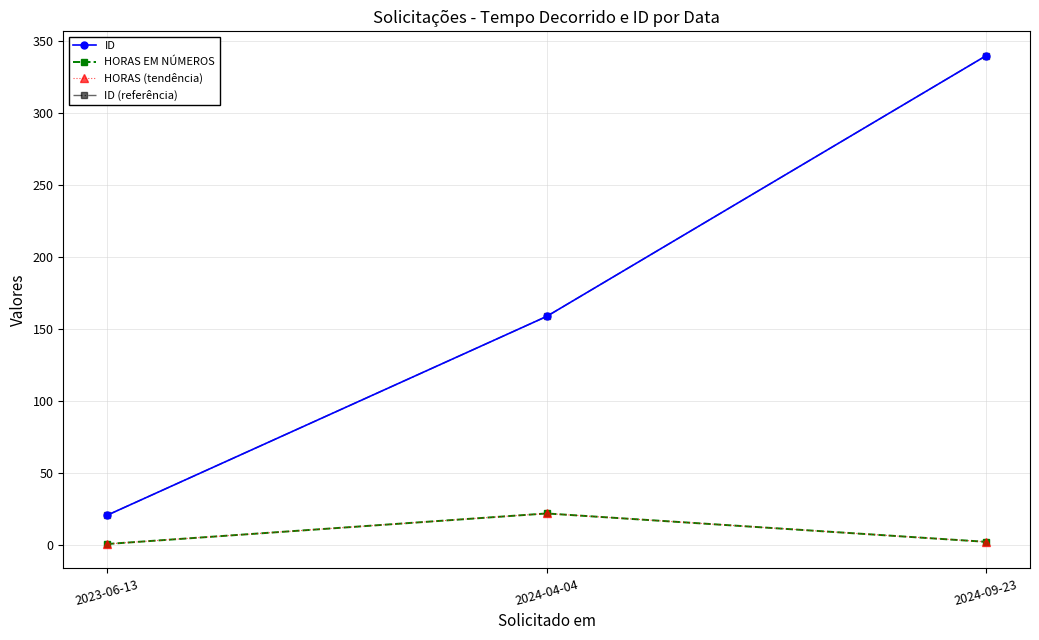

How many lines are shown in the chart?

4